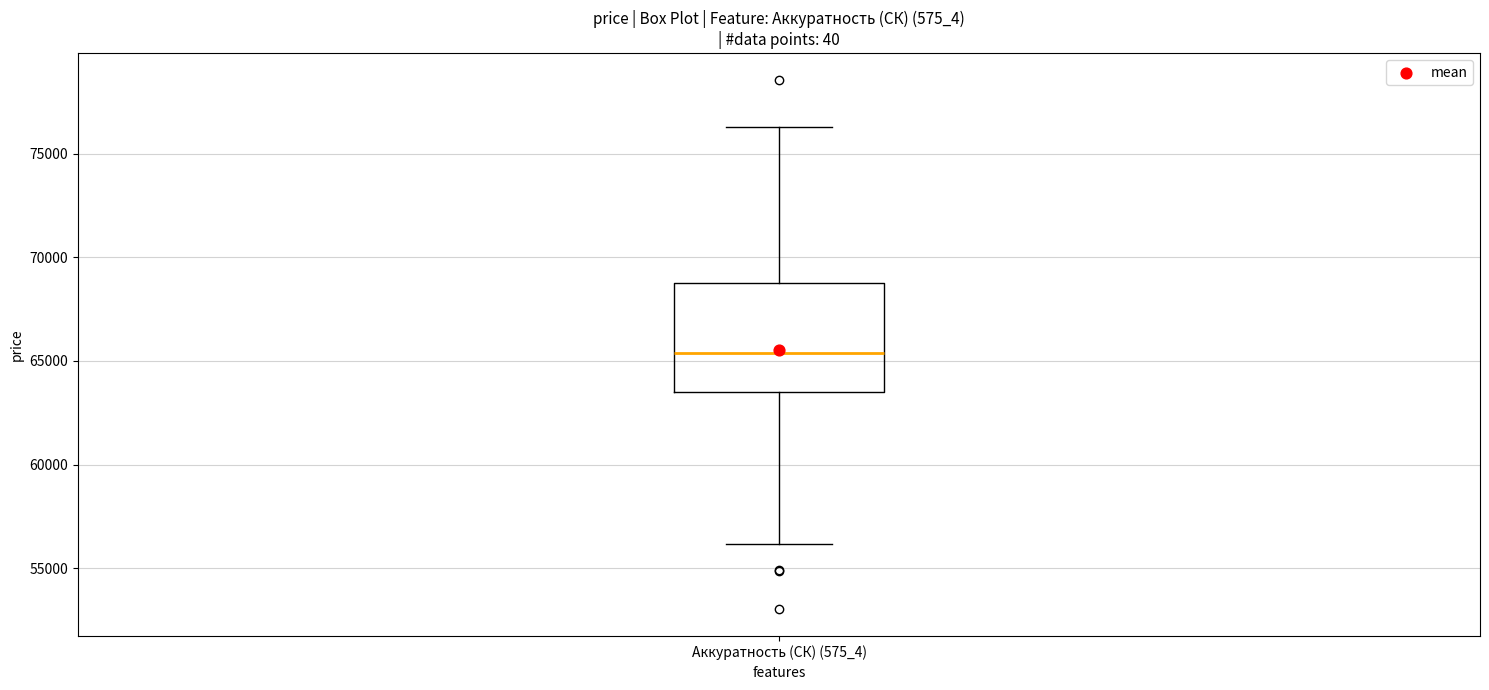

Where is the lower edge of the box for Аккуратность (СК) (575_4) on the y-axis? The values are not printed on the chart, so give them approximately, as read against the axis.

63500